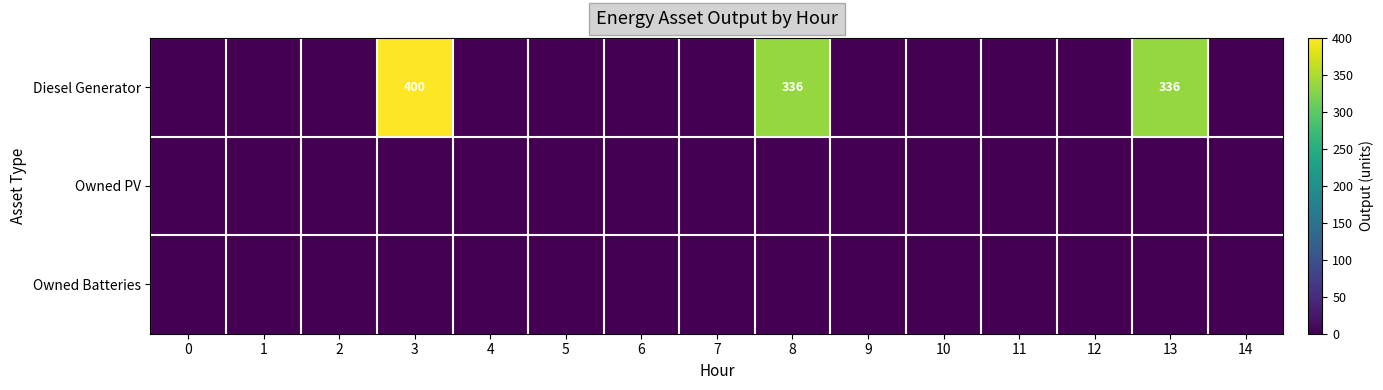

How many categories are shown in the chart?

15